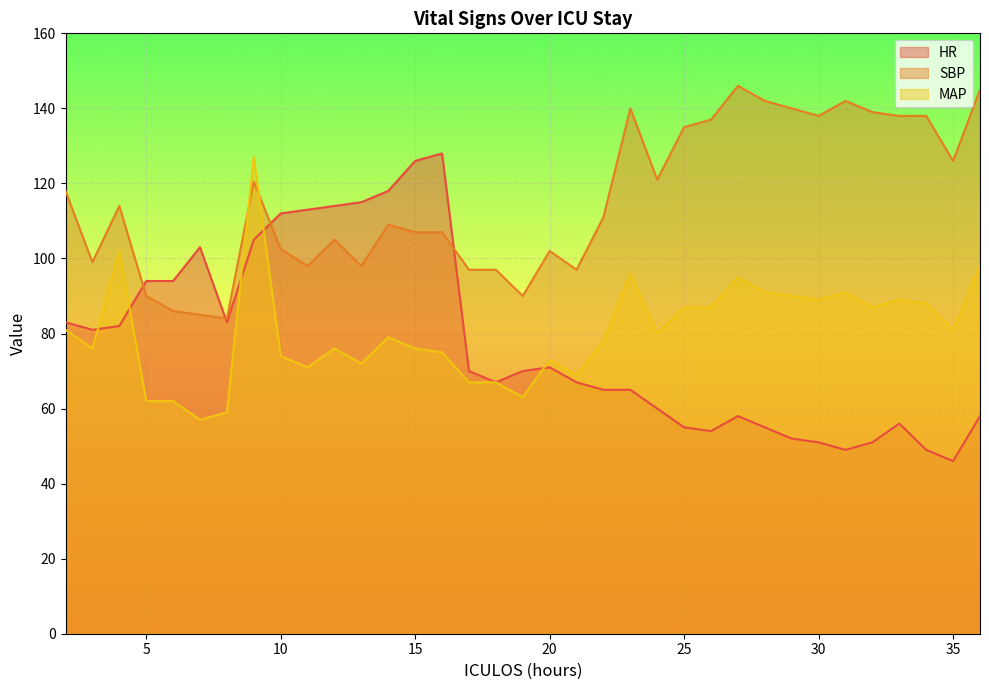

What is the smallest value displayed?

46.0